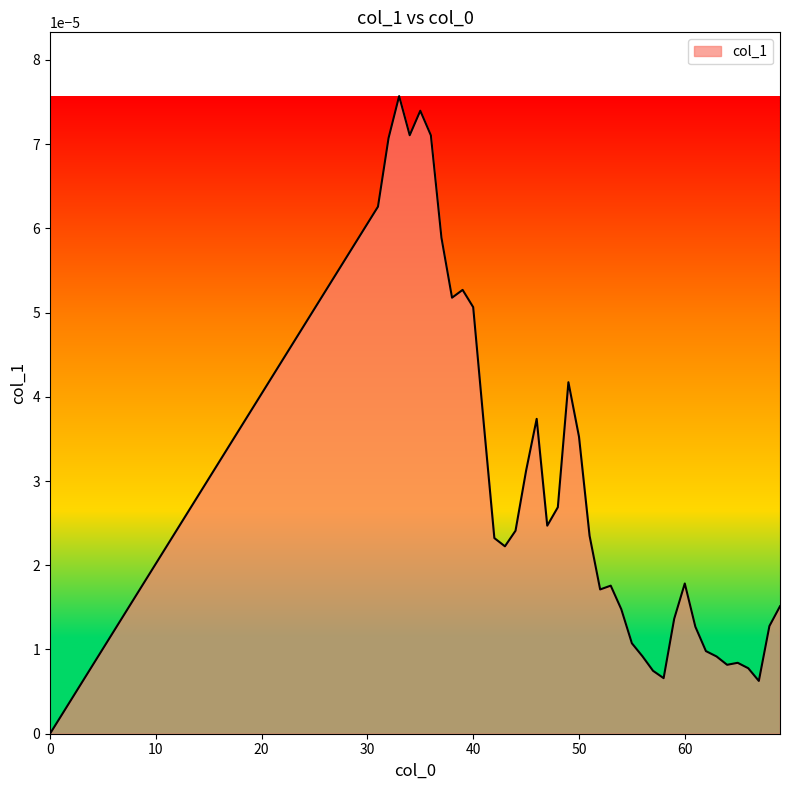

Rank the categories by value from highest to lowest.

33, 35, 34, 36, 32, 31, 37, 39, 38, 40, 49, 46, 41, 50, 45, 48, 47, 44, 51, 42, 43, 60, 53, 52, 69, 54, 59, 68, 61, 55, 62, 56, 63, 65, 64, 66, 57, 58, 67, 0